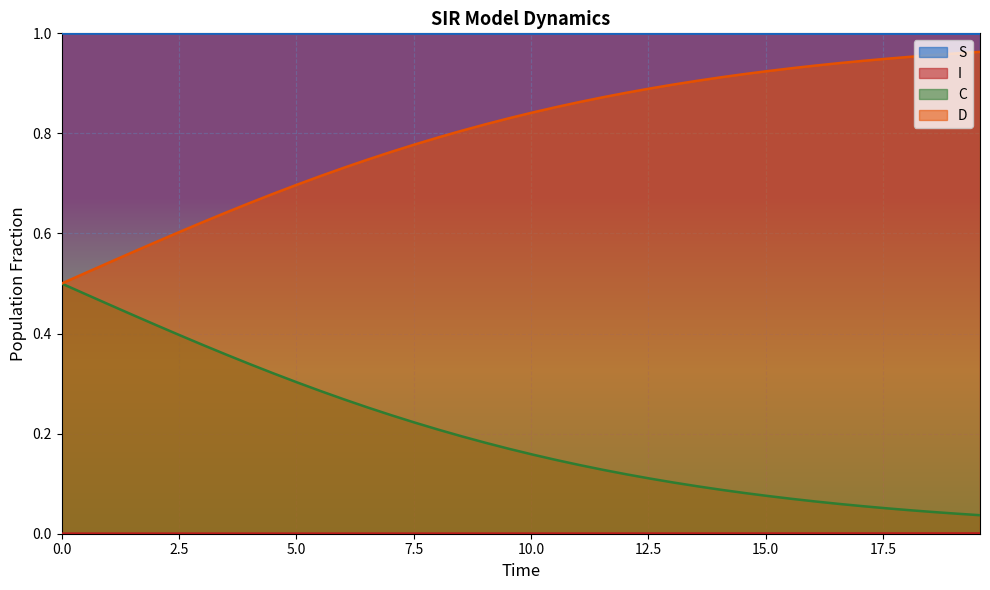

Is the value of D at 5.016722408026756 greater than the value of S at 2.0066889632107023?

No